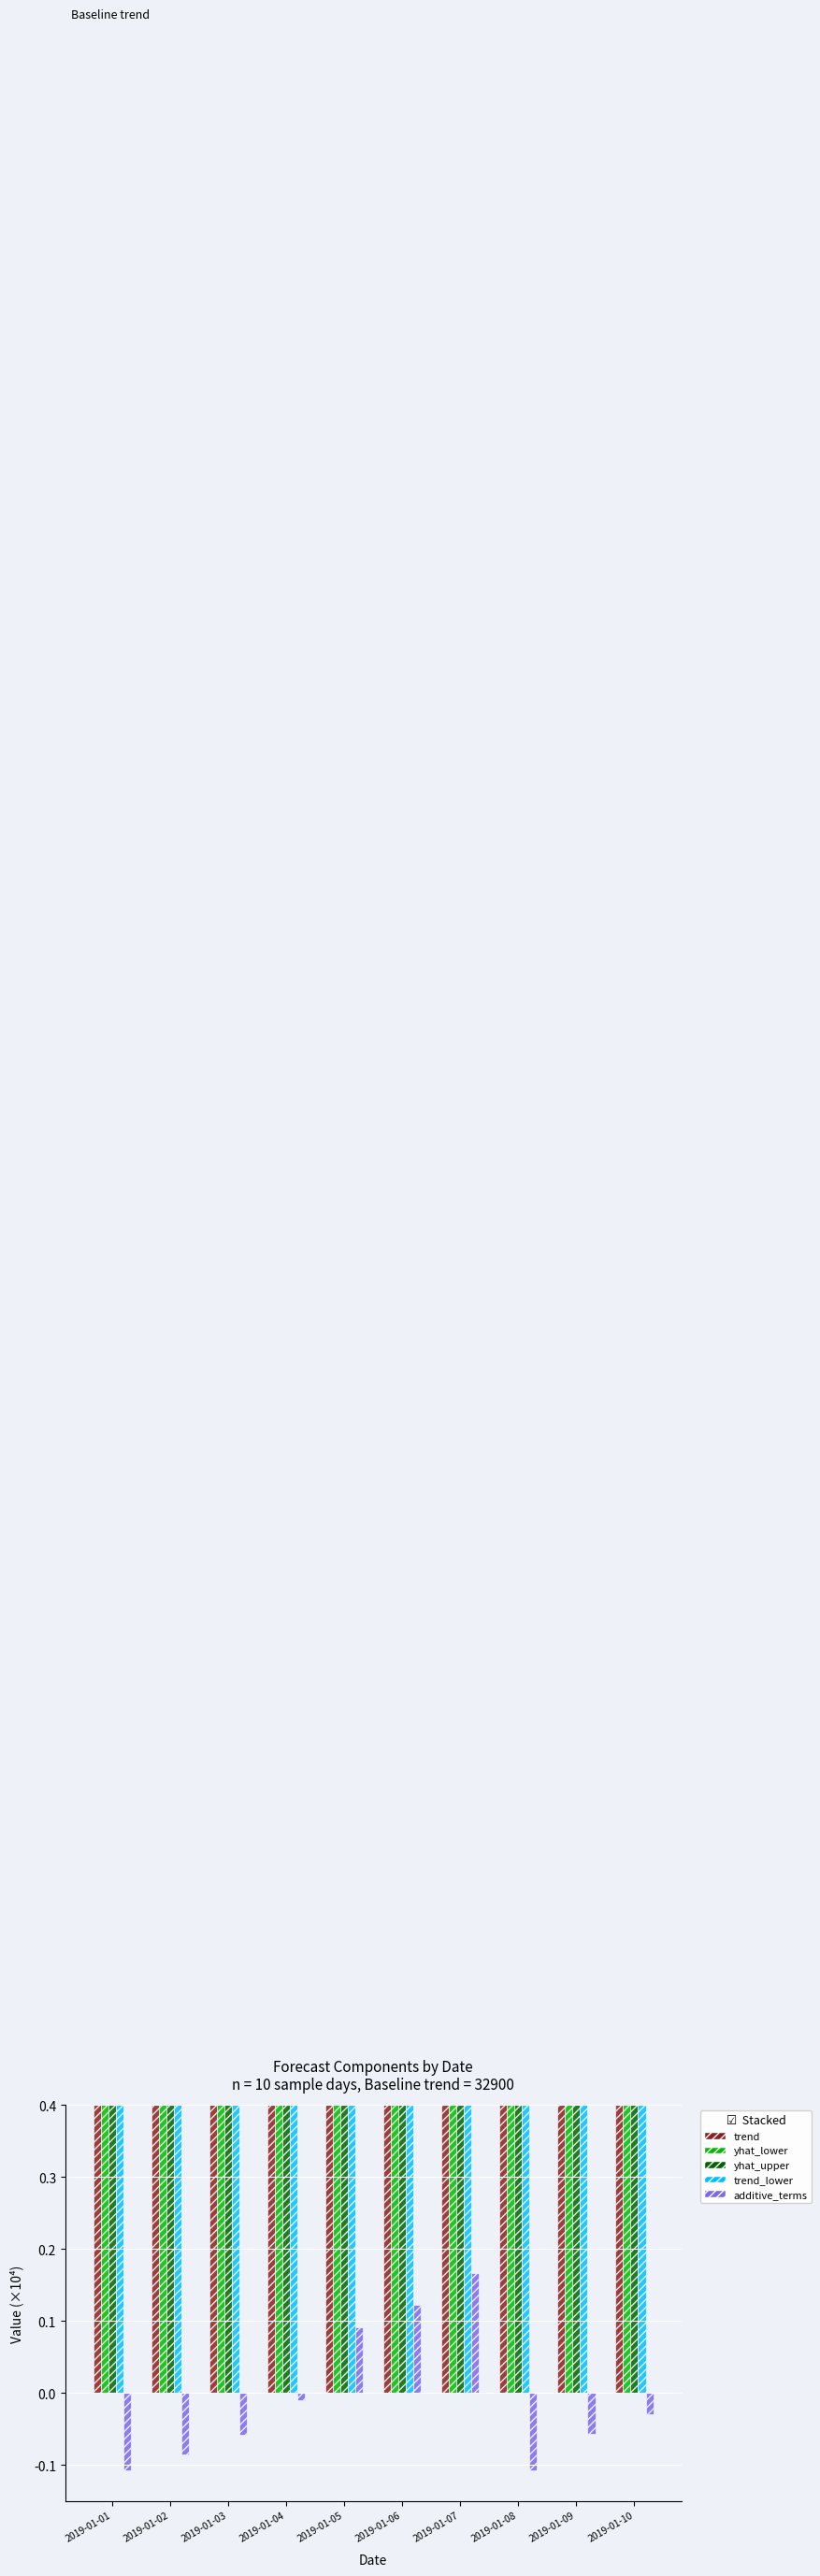

At how many categories does at least one series exceed 1?

10